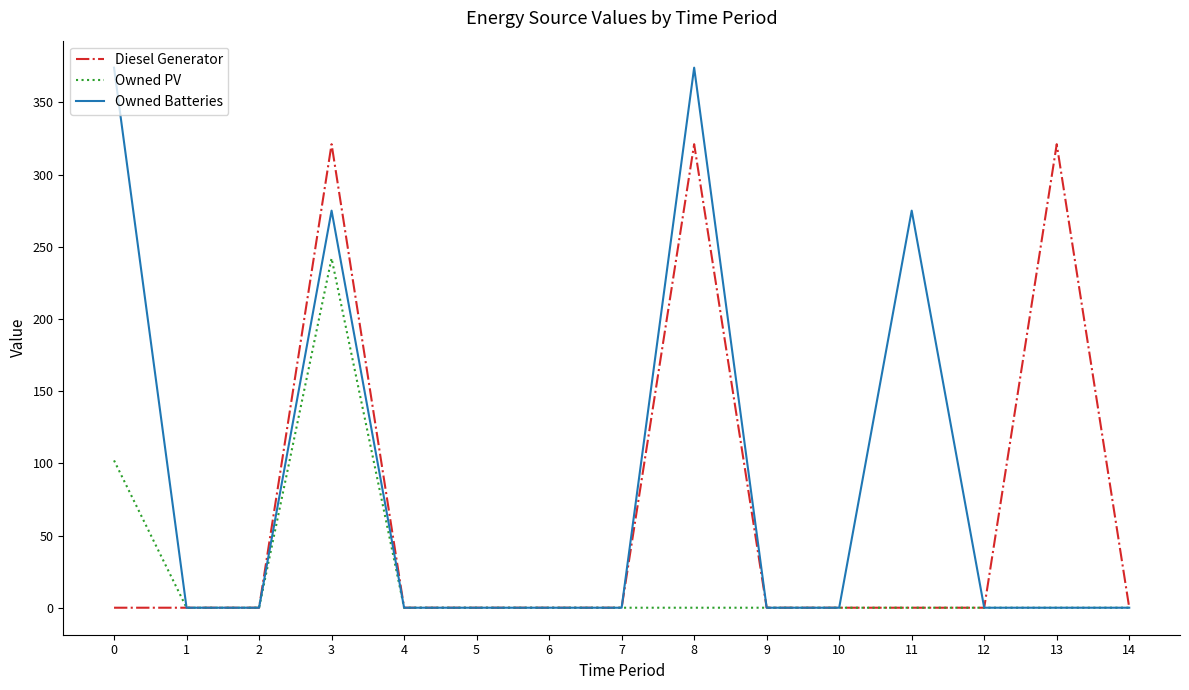

True or false: Diesel Generator has a value of 133 at 10.

False